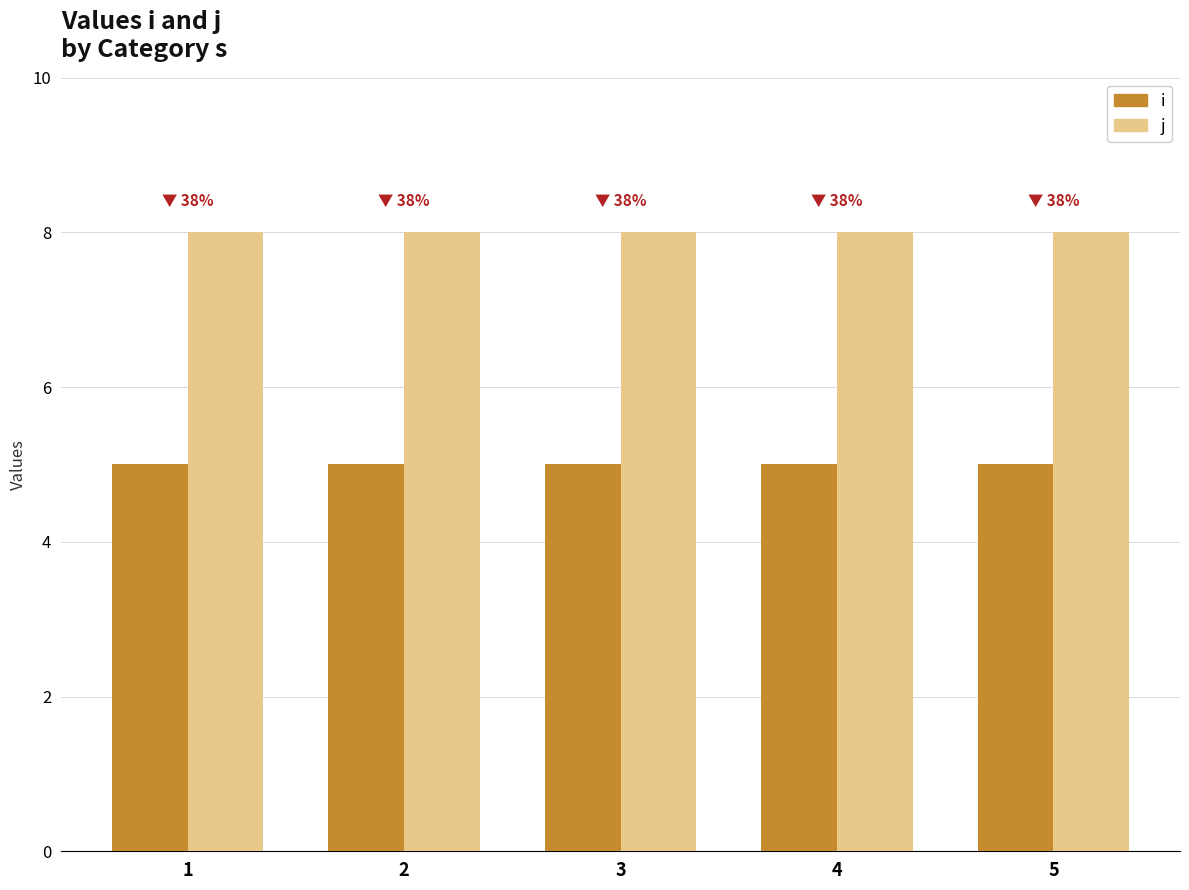

What is the sum of all j values?

40